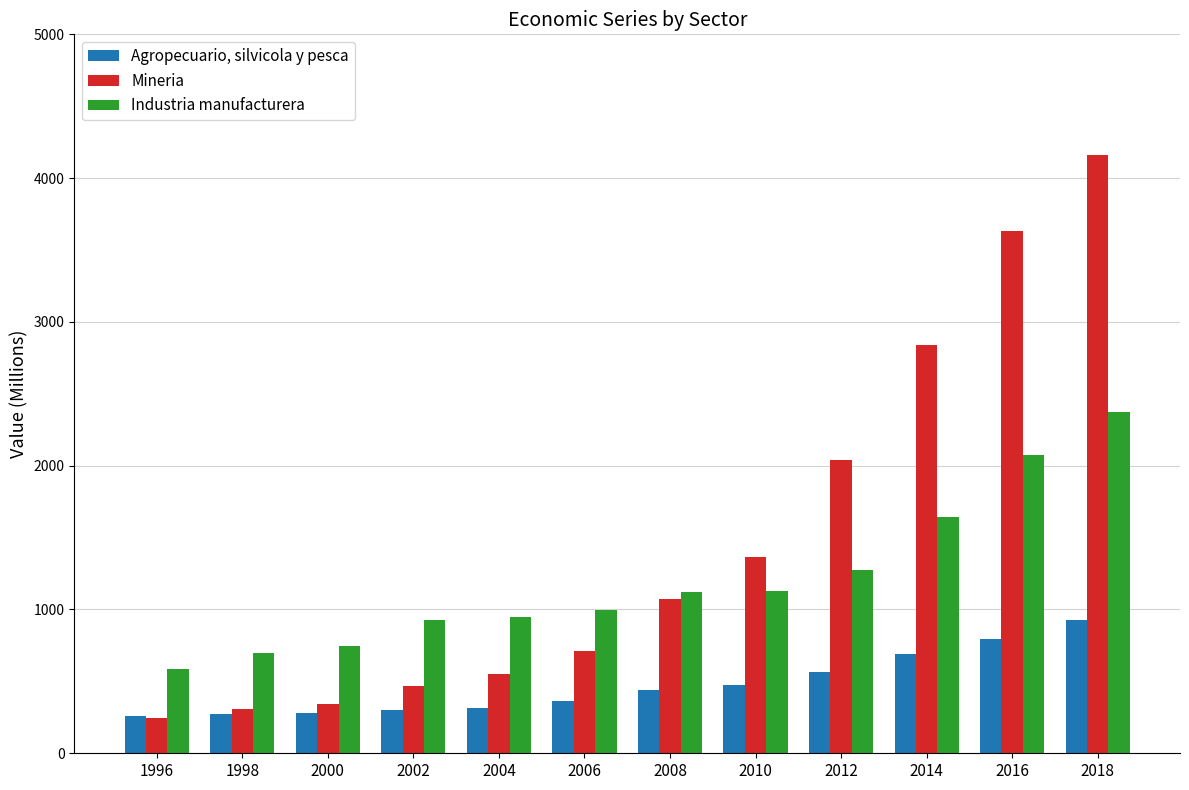

The Mineria series shows 1367 at 2010. True or false?

True